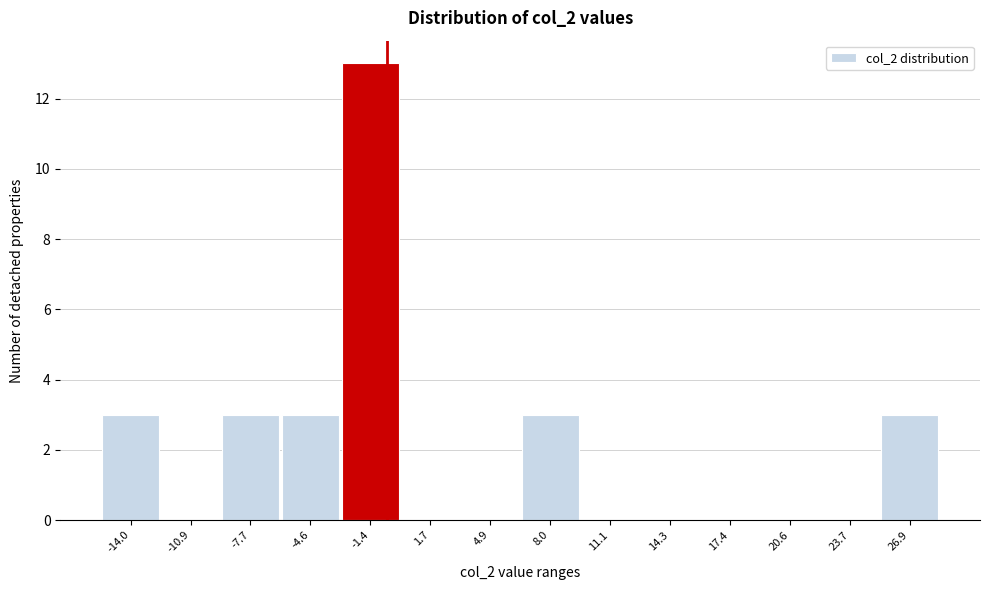

Reading right to left, extract all data points from this chart.

26.9=3	23.7=0	20.6=0	17.4=0	14.3=0	11.1=0	8.0=3	4.9=0	1.7=0	-1.4=13	-4.6=3	-7.7=3	-10.9=0	-14.0=3